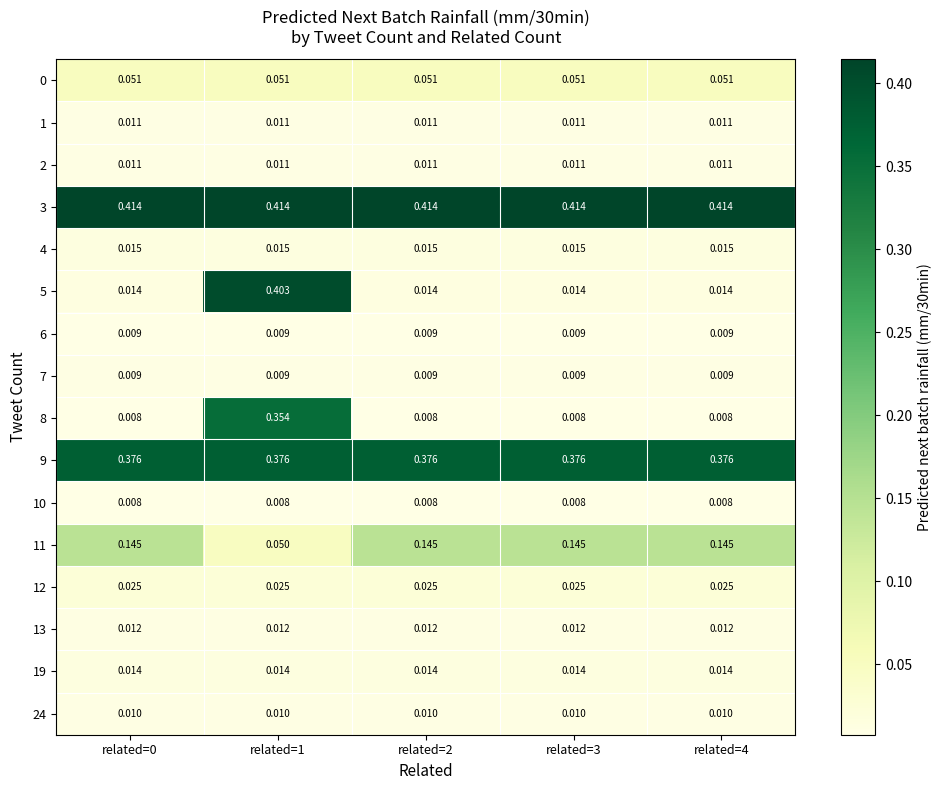

Is the value of 4 at related=0 greater than the value of 1 at related=0?

Yes